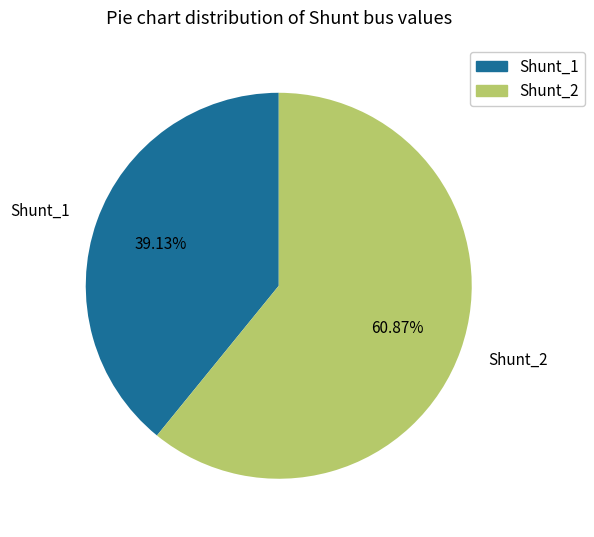

What is the ratio of the value at Shunt_1 to the value at Shunt_2?

0.6